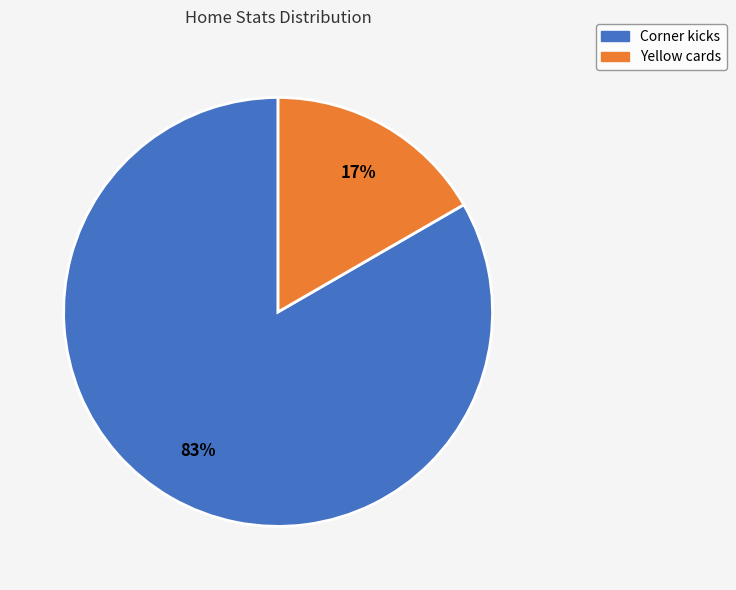

Which has a higher value, Yellow cards or Corner kicks?

Corner kicks